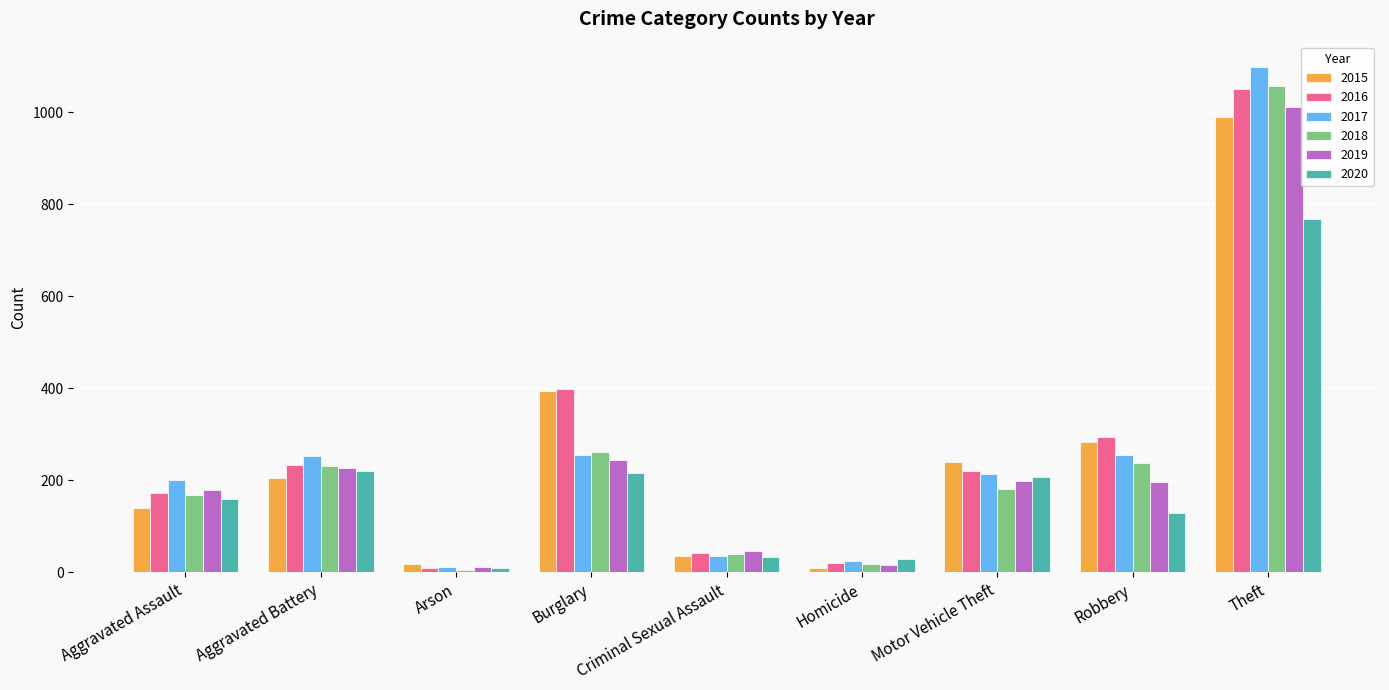

The 2019 series shows 46 at Criminal Sexual Assault. True or false?

True